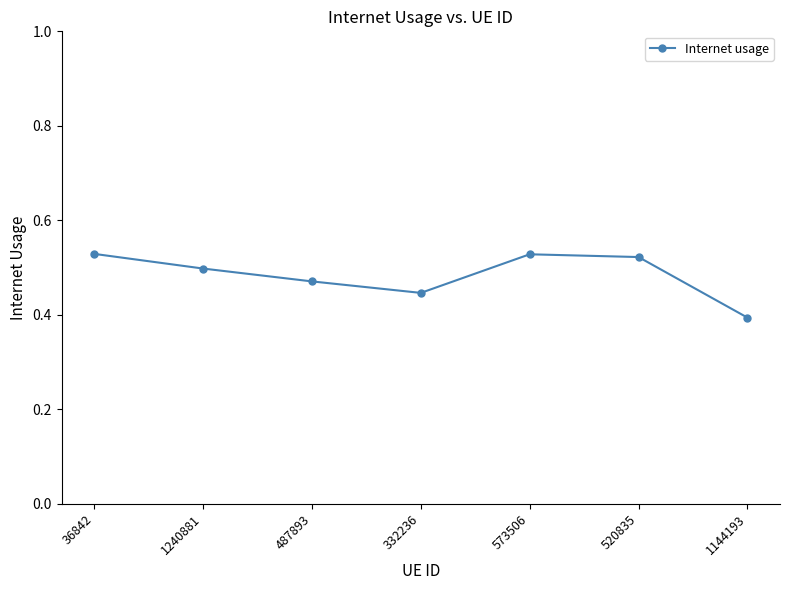

Where is the first local minimum?

332236